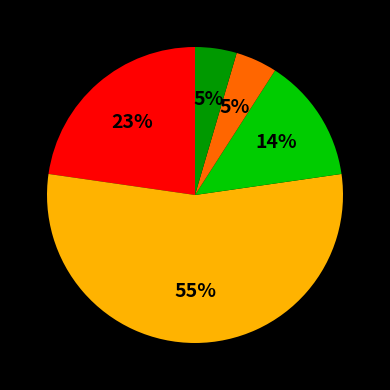

Is there a majority slice in this chart?

Yes